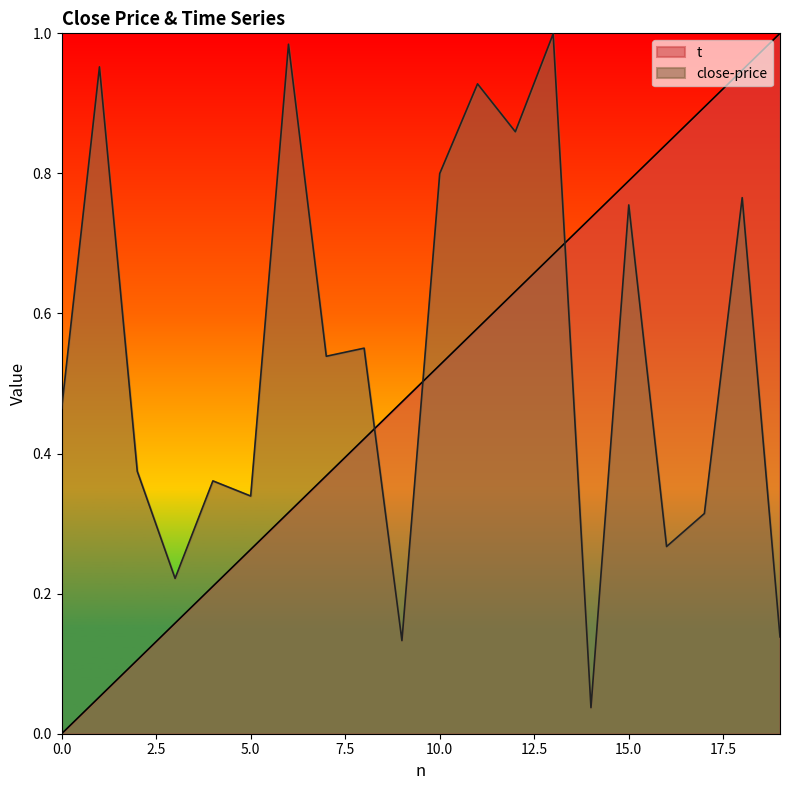

Does the chart display data point markers on the line(s)?

No